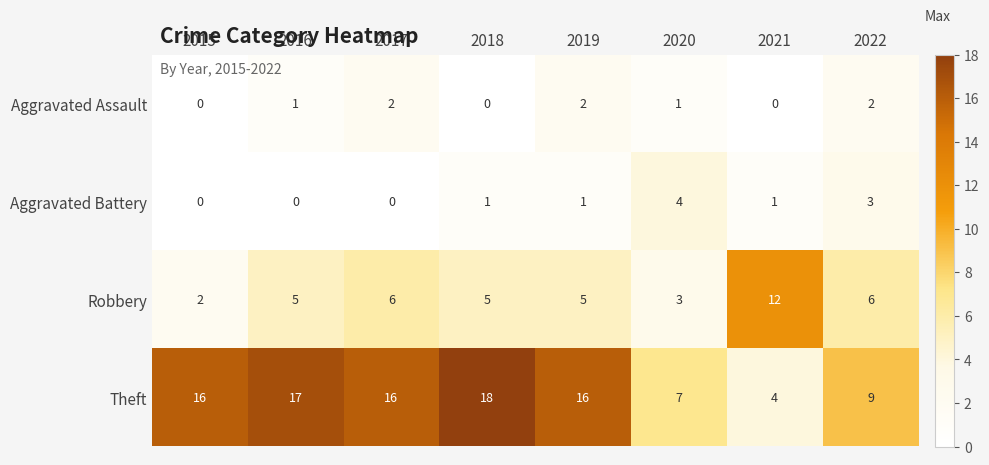

How many series are shown in this chart?

4